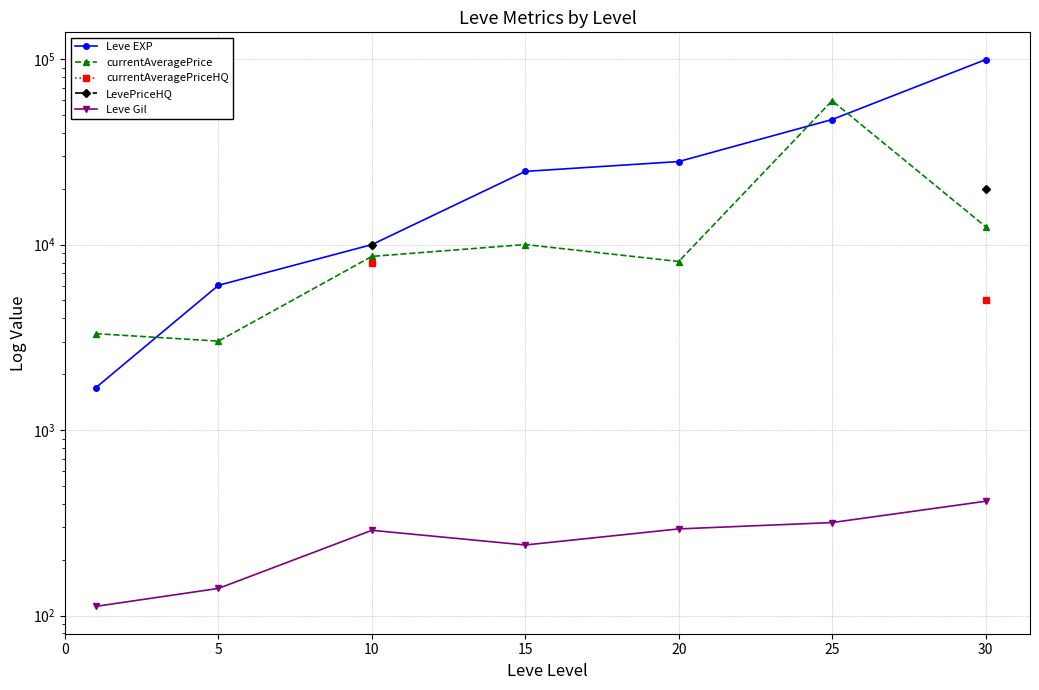

At which category is the sum across all series the highest?

30